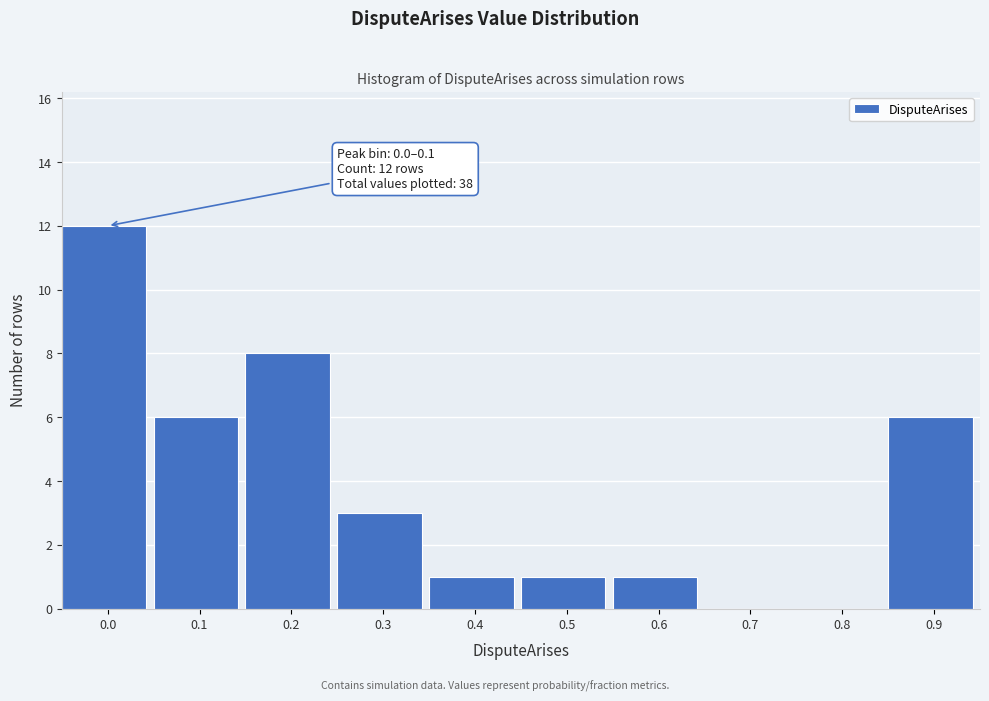

Reading left to right, list all the values displayed in this chart.

0.0=12	0.1=6	0.2=8	0.3=3	0.4=1	0.5=1	0.6=1	0.7=0	0.8=0	0.9=6